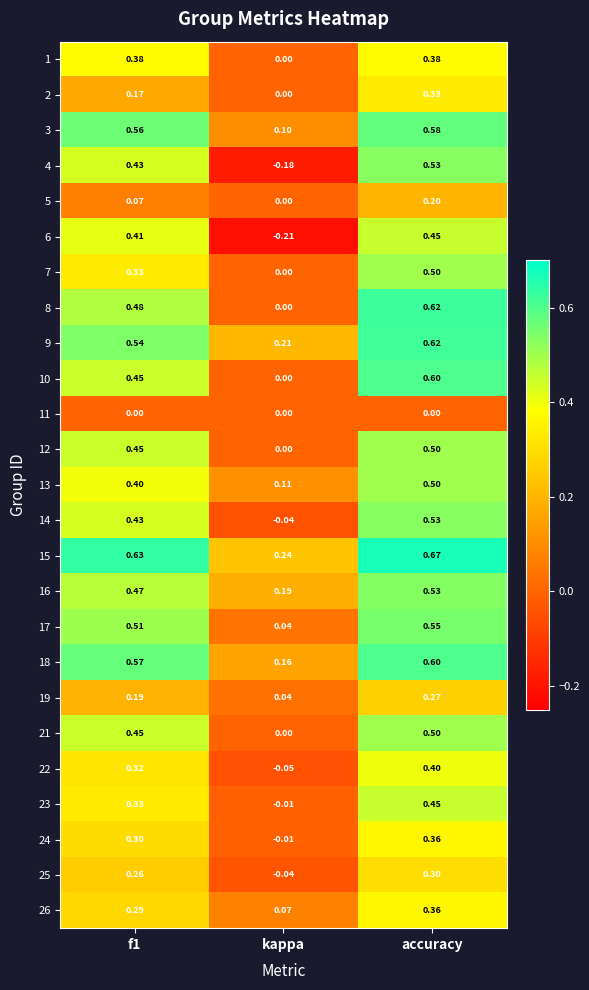

Which series has the widest spread of values?

4